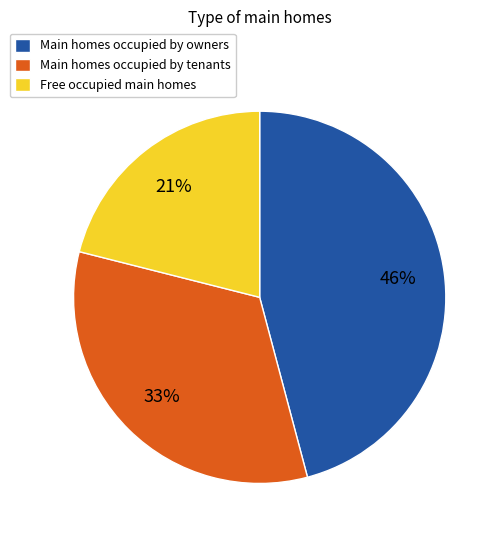

To the nearest percent, what is the average slice percentage?

33%